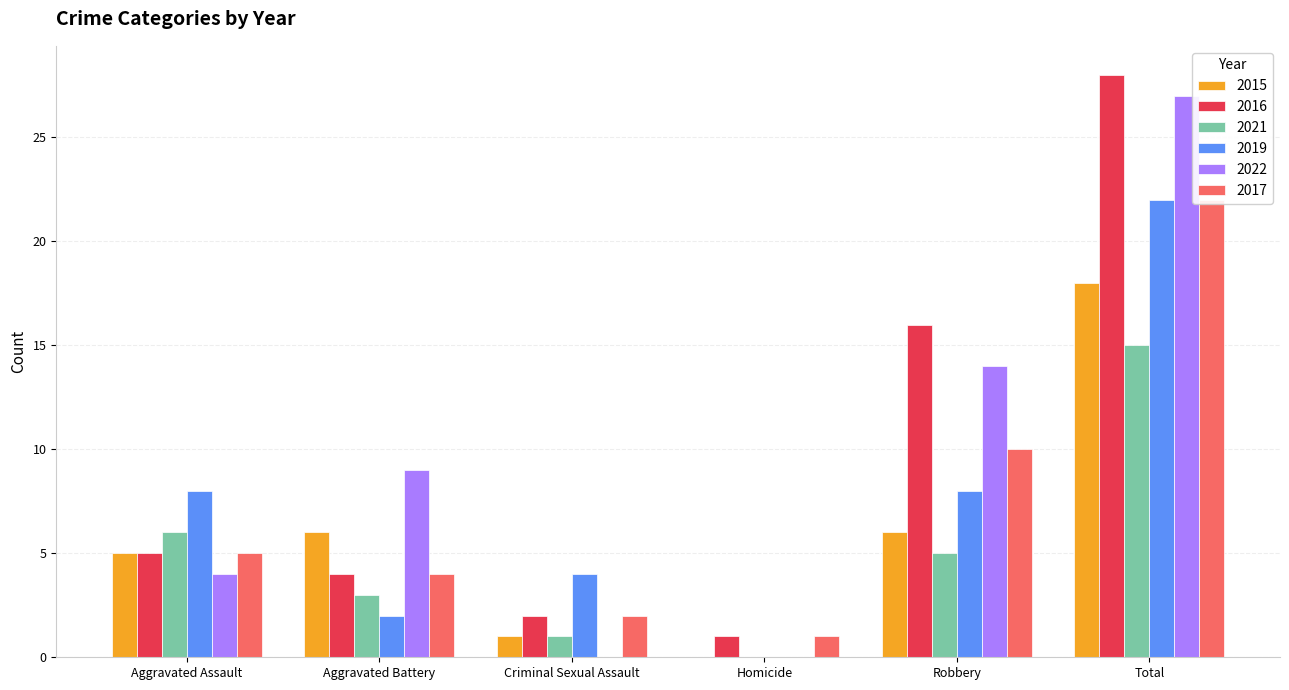

How many categories are shown in the chart?

6